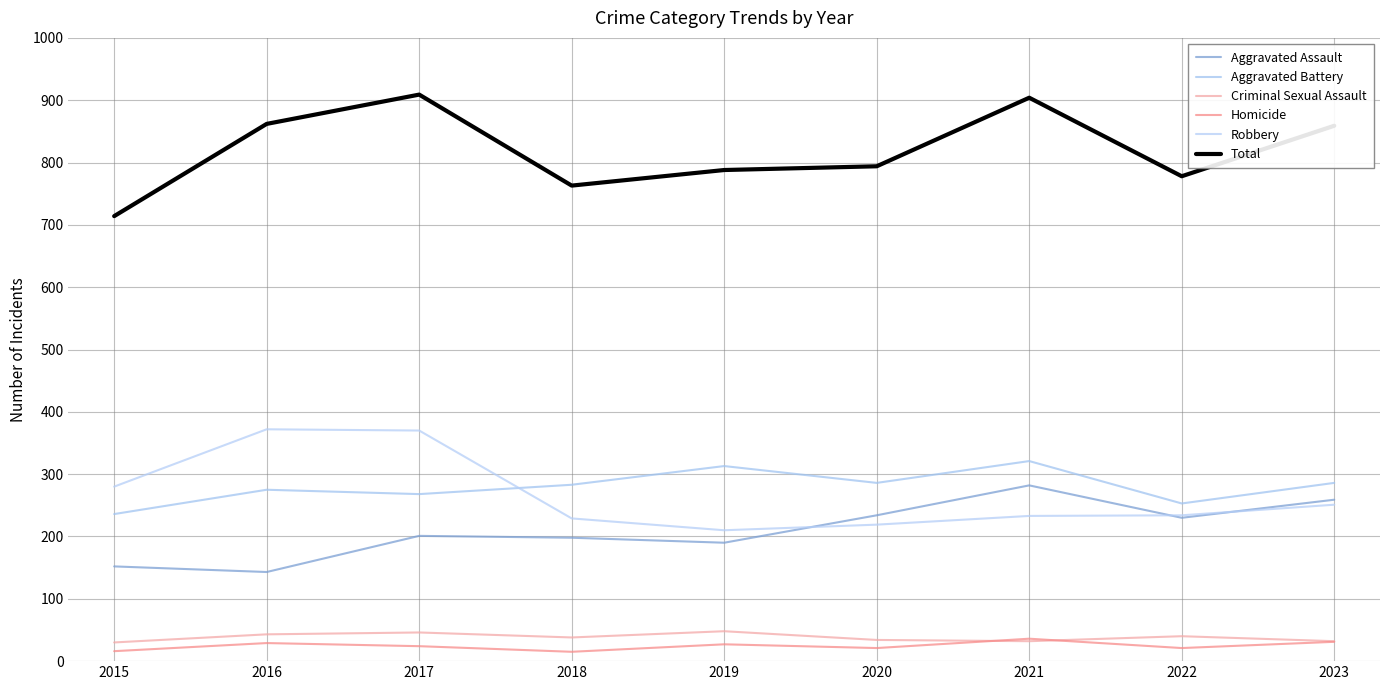

Does the chart display data point markers on the line(s)?

No